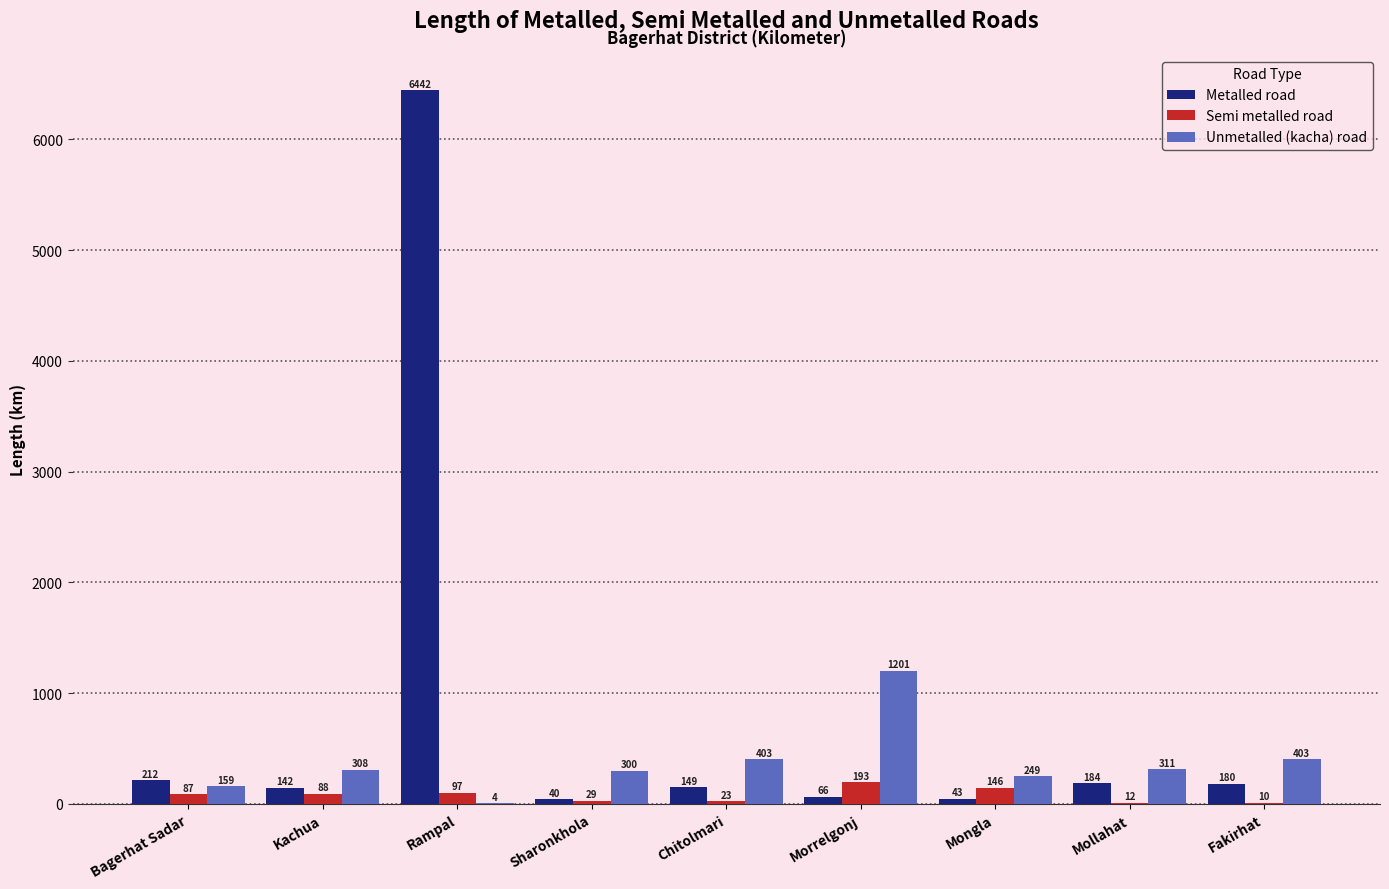

At which category is the sum across all series the highest?

Rampal